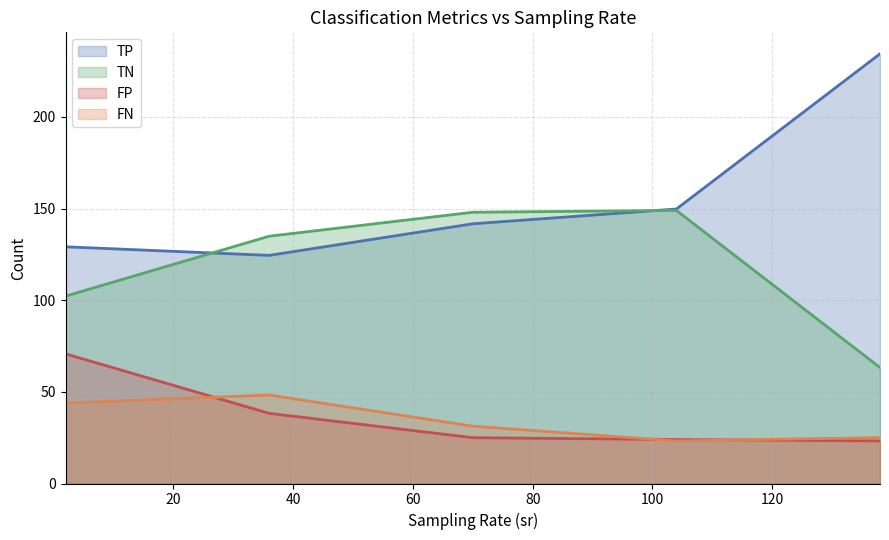

List the series in order of their peak value, highest first.

TP, TN, FP, FN